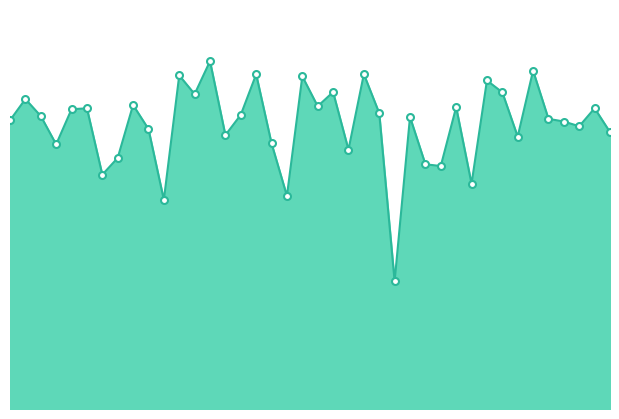

How many points are lower than both their immediate neighbors (excluding endpoints)?

13